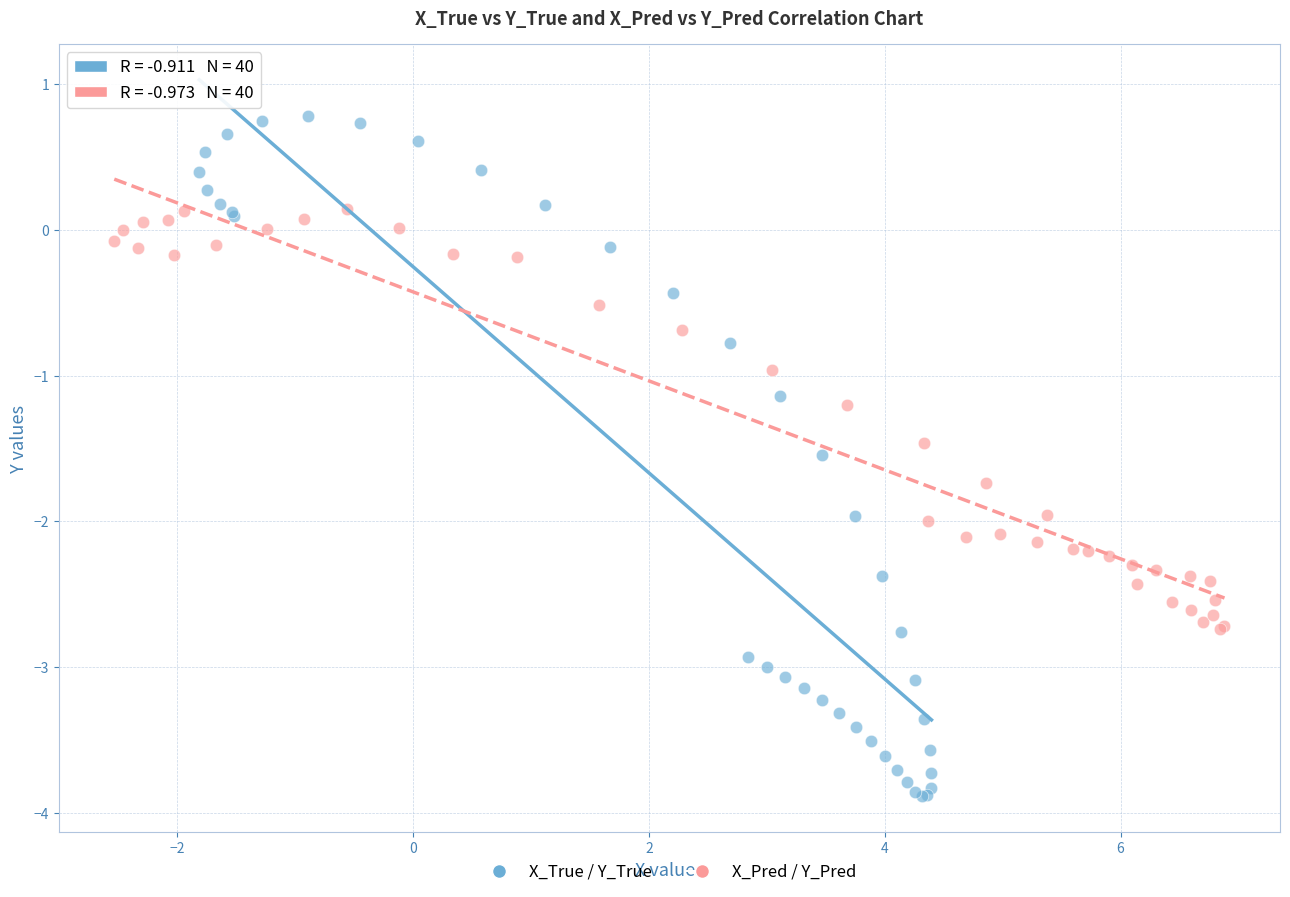

Which series contains the highest Y value?

X_True / Y_True